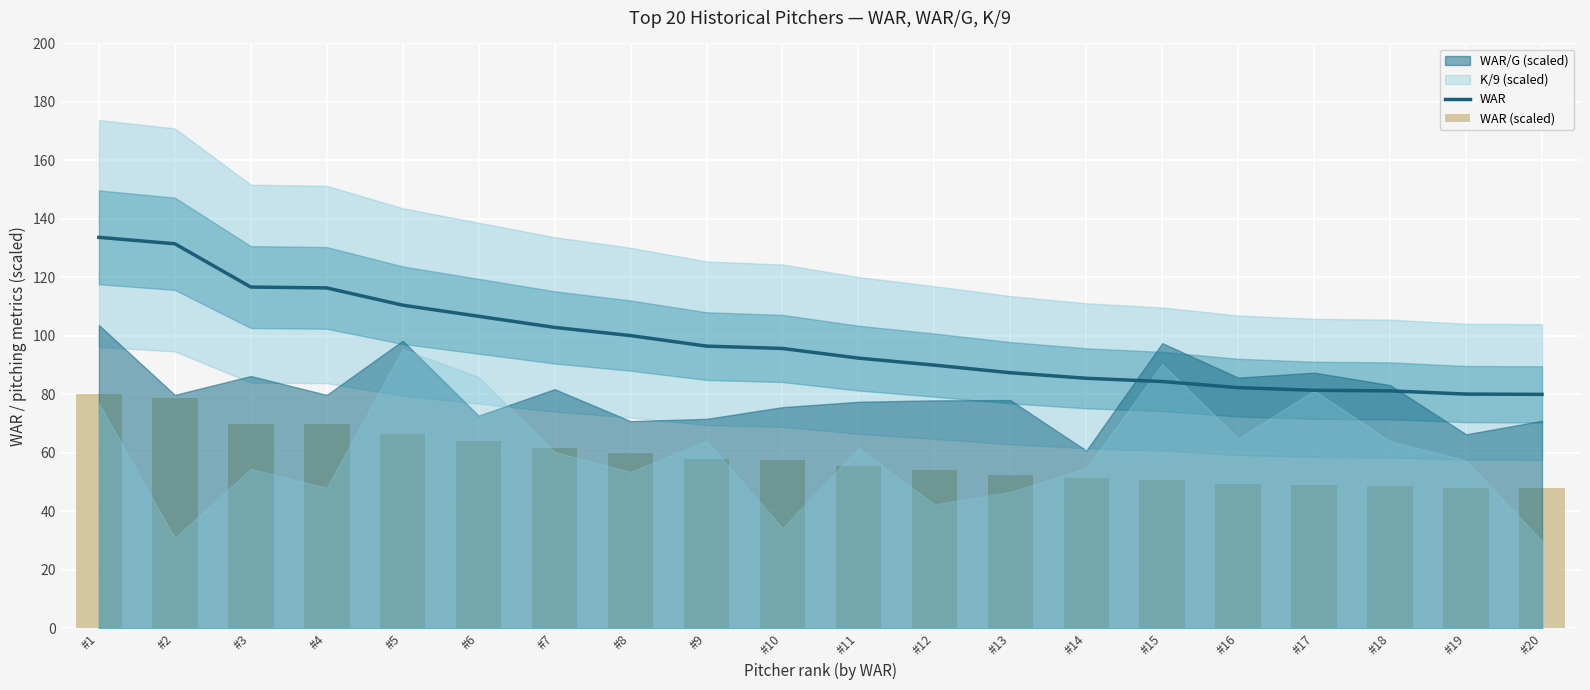

Reading right to left, list all the values displayed in this chart.

WAR: 80.0	80.1	81.2	81.4	82.3	84.4	85.5	87.4	90.0	92.4	95.7	96.5	100.1	102.9	106.7	110.5	116.4	116.7	131.5	133.7
WAR (scaled): 48.0	48.1	48.7	48.8	49.4	50.6	51.3	52.4	54.0	55.4	57.4	57.9	60.1	61.7	64.0	66.3	69.8	70.0	78.9	80.2